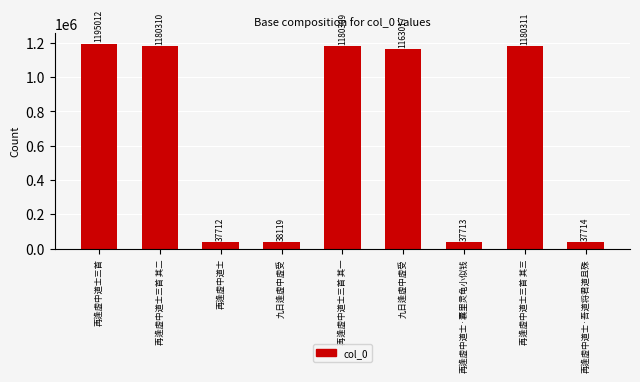

Reading left to right, extract all data points from this chart.

再逢虚中道士三首=1195012	再逢虚中道士三首 其二=1180310	再逢虚中道士=37712	九日逢虚中虚受=38119	再逢虚中道士三首 其一=1180309	九日逢虚中虚受=1163017	再逢虚中道士·囊里灵龟小似钱=37713	再逢虚中道士三首 其三=1180311	再逢虚中道士·吾道将君道且殊=37714